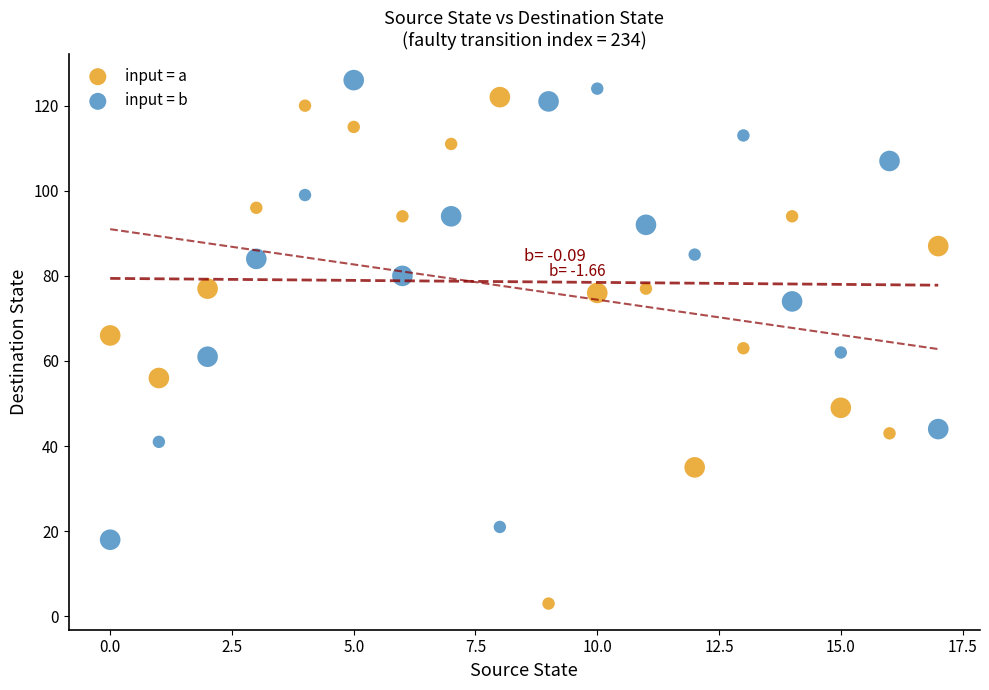

What are all the series names shown in the legend?

input = a, input = b